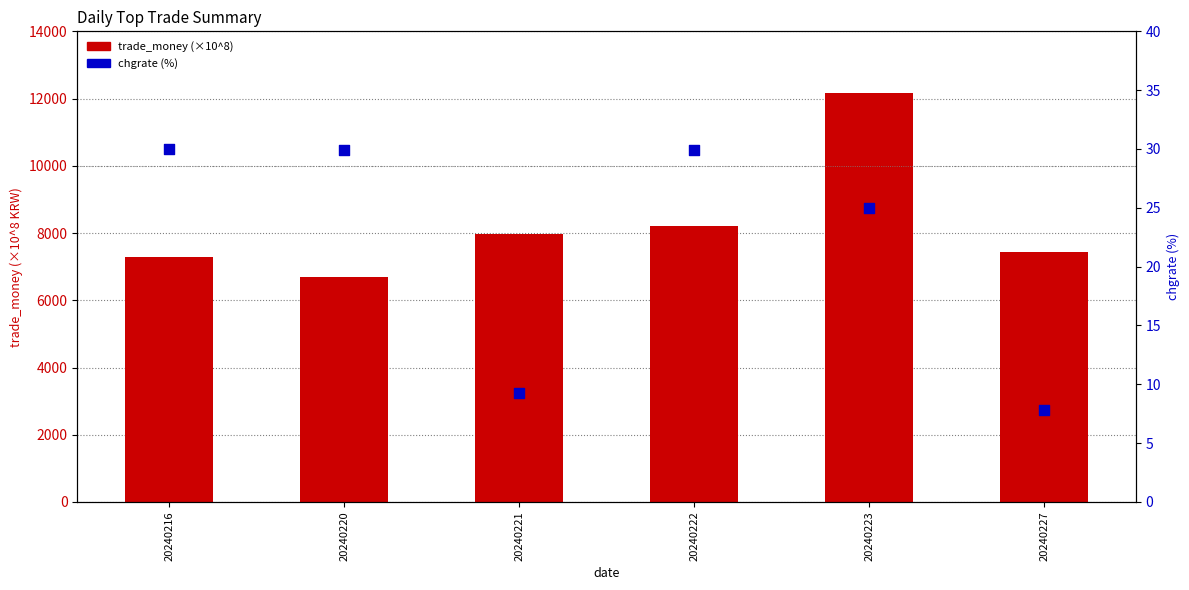

Is the value of trade_money (×10^8) at 20240227 greater than the value of chgrate (%) at 20240216?

Yes